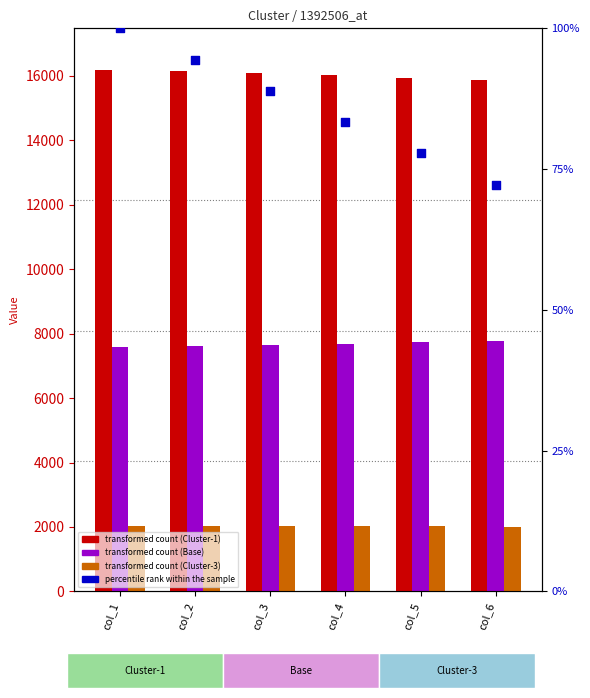

Is the value of percentile rank within the sample at col_3 greater than the value of Base at col_3?

Yes